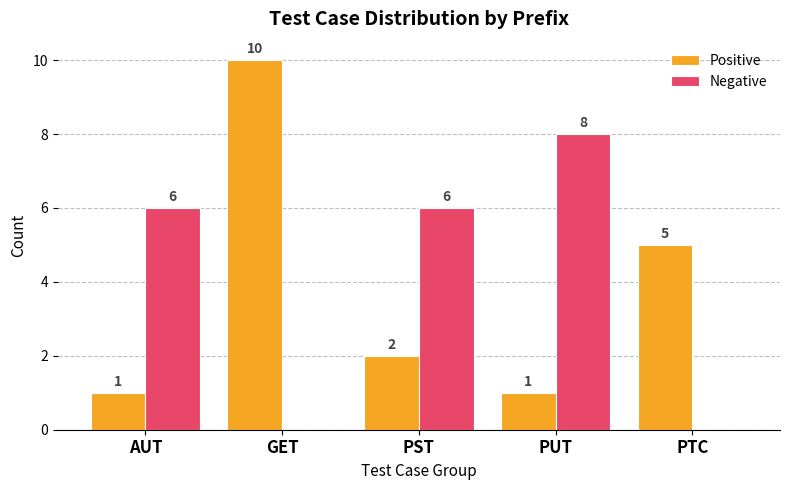

What are all the series names shown in the legend?

Positive, Negative